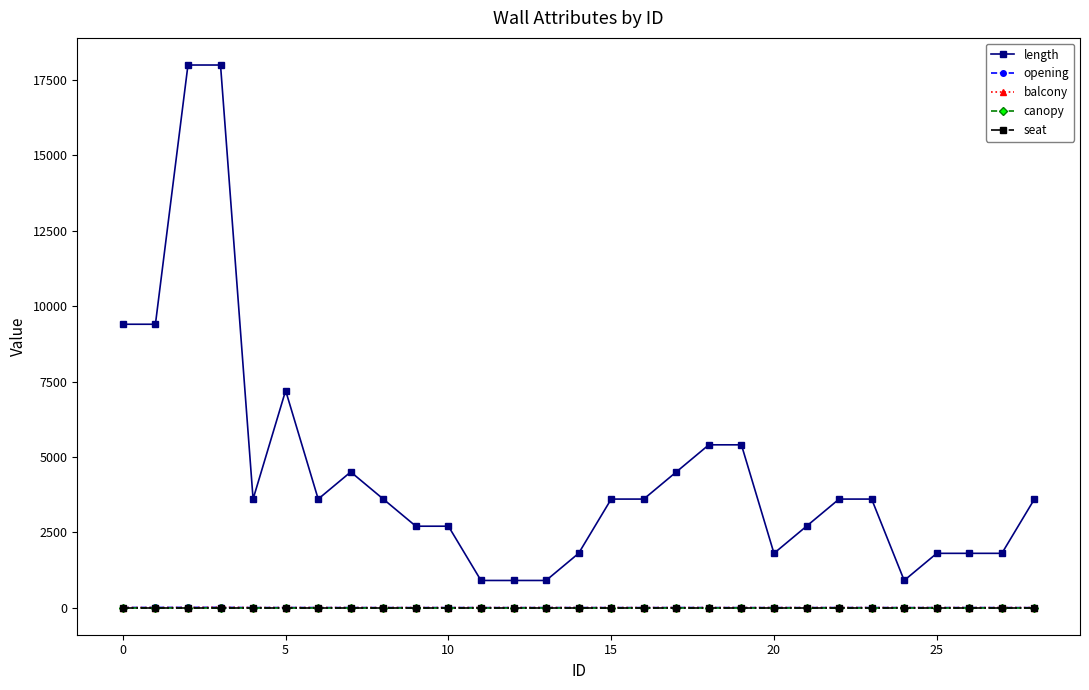

Does the chart have visible grid lines?

No